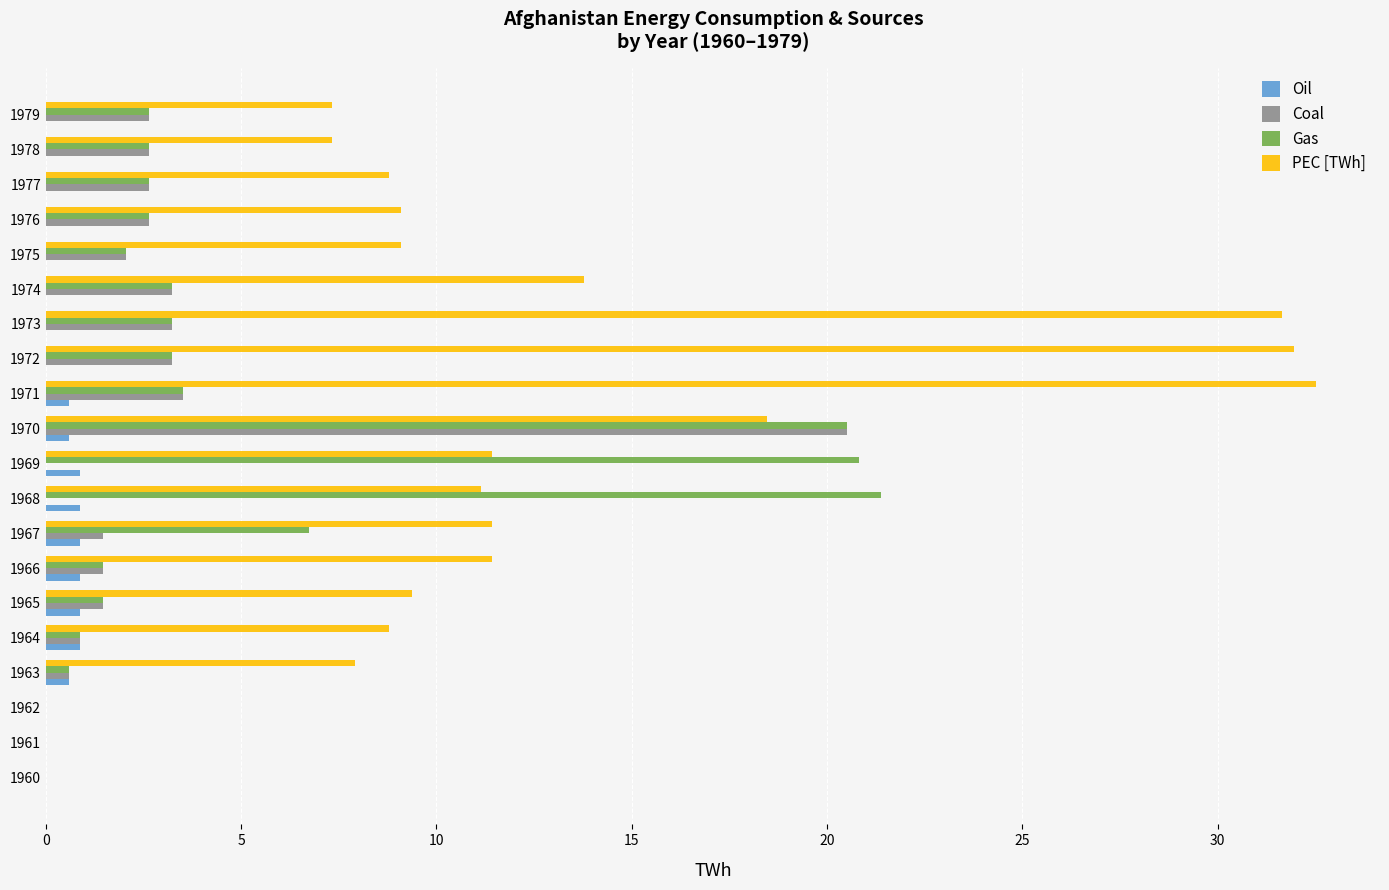

Is the value of PEC [TWh] at 1973 greater than the value of Coal at 1969?

Yes